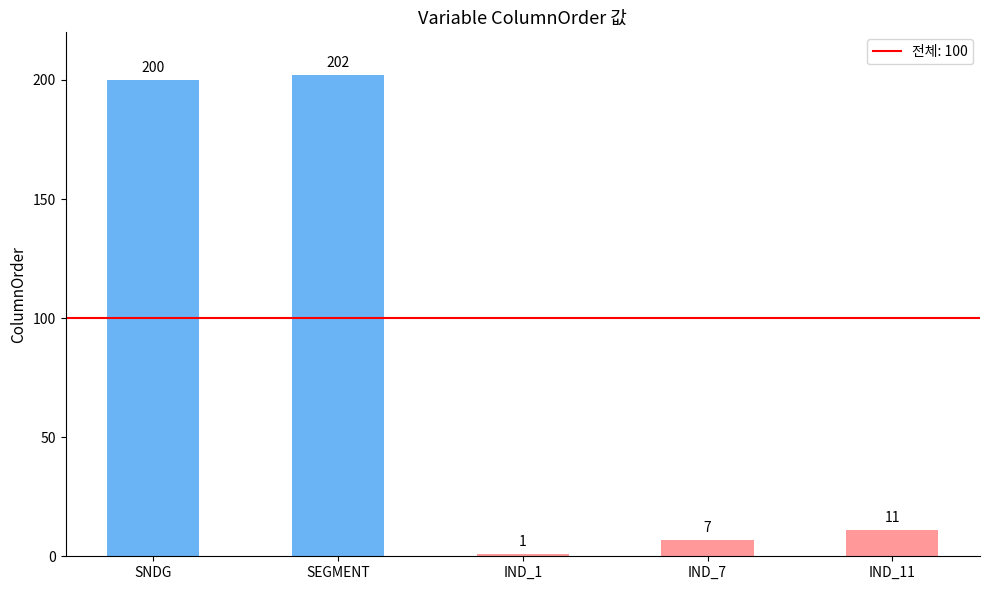

What is the sum of all values?

421